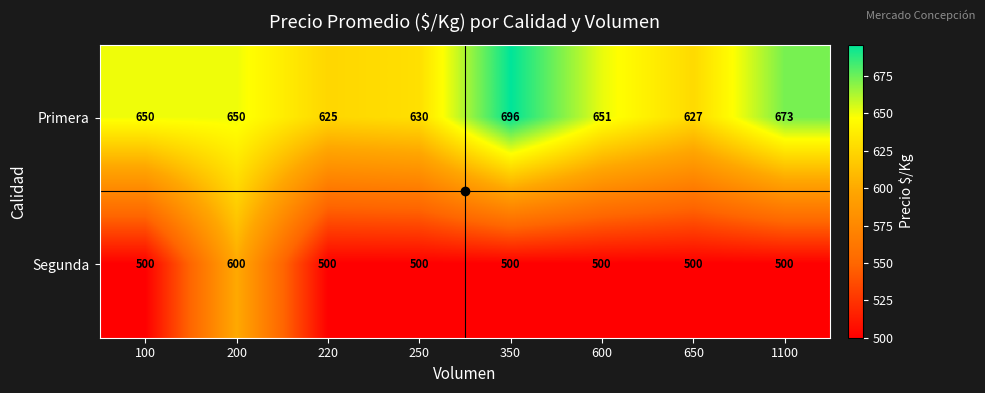

How many series are shown in this chart?

2